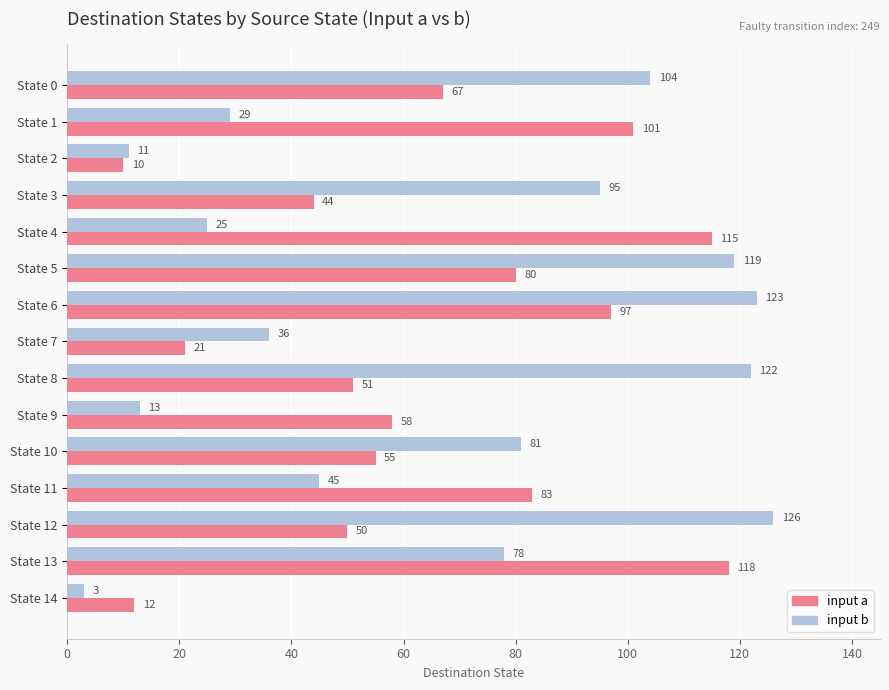

Where is input a nearest to the value 64?

State 0